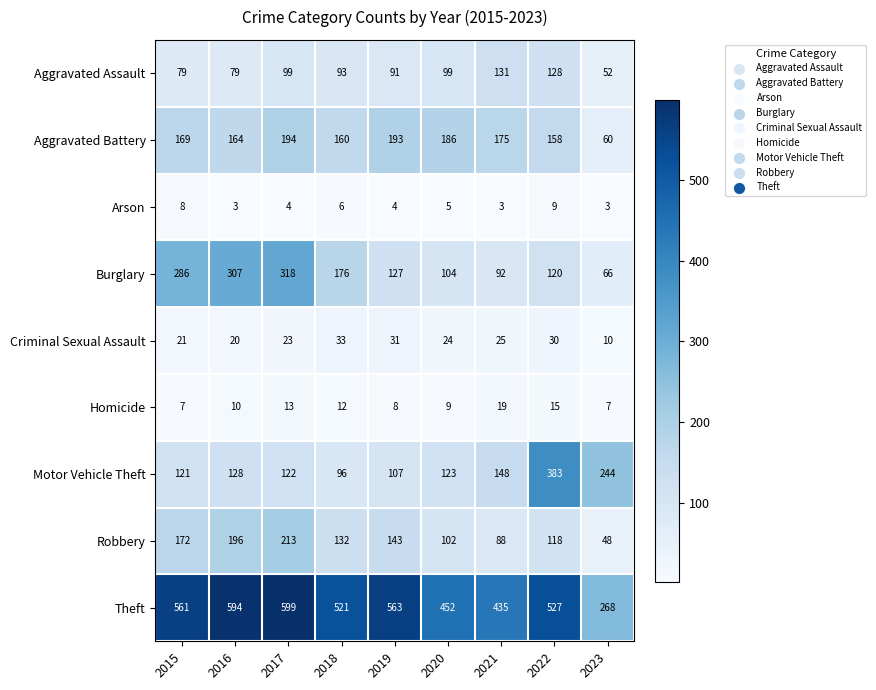

Which series has the widest spread of values?

Theft